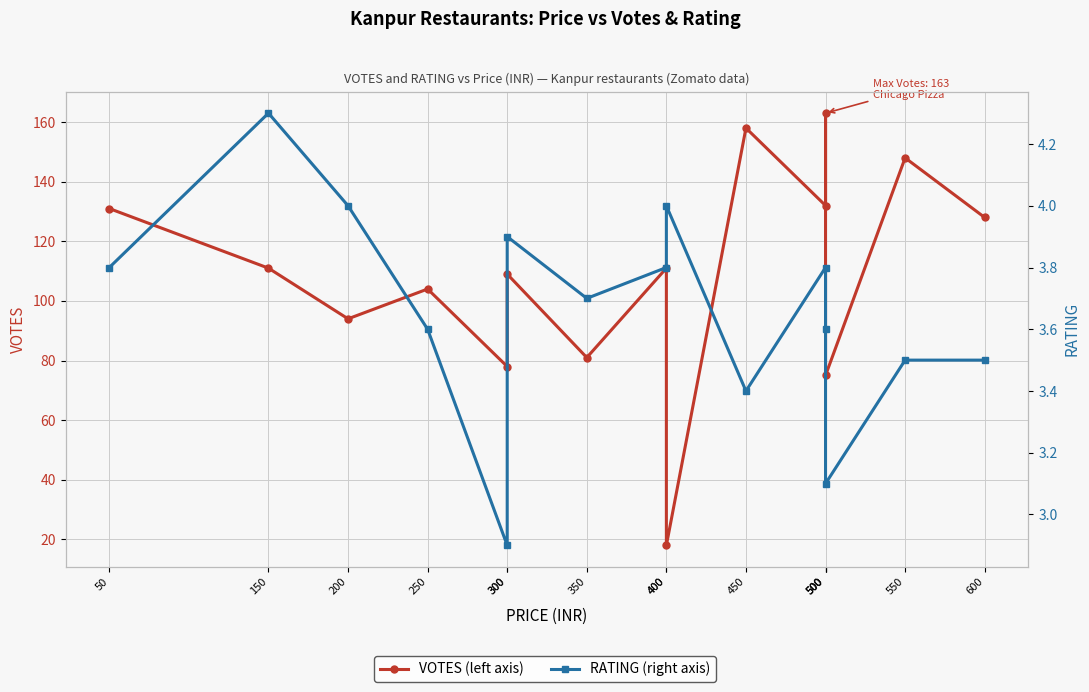

Reading left to right, what are all the values shown in this chart?

VOTES: 50=131.0	150=111.0	200=94.0	250=104.0	300=78.0	300=109.0	350=81.0	400=111.0	400=18.0	450=158.0	500=132.0	500=163.0	500=75.0	550=148.0	600=128.0
RATING: 50=3.8	150=4.3	200=4.0	250=3.6	300=2.9	300=3.9	350=3.7	400=3.8	400=4.0	450=3.4	500=3.8	500=3.6	500=3.1	550=3.5	600=3.5